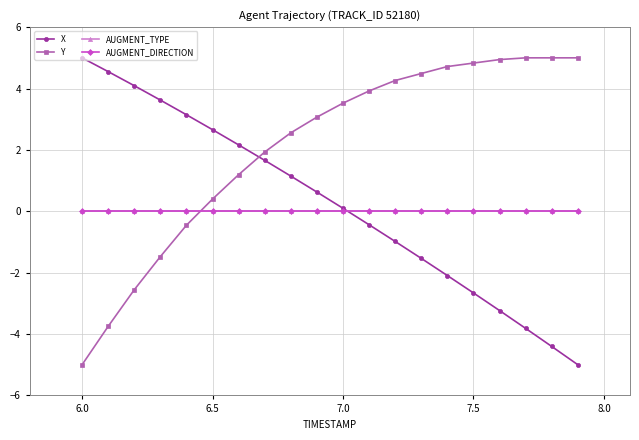

True or false: AUGMENT_DIRECTION and AUGMENT_TYPE intersect in this chart.

False